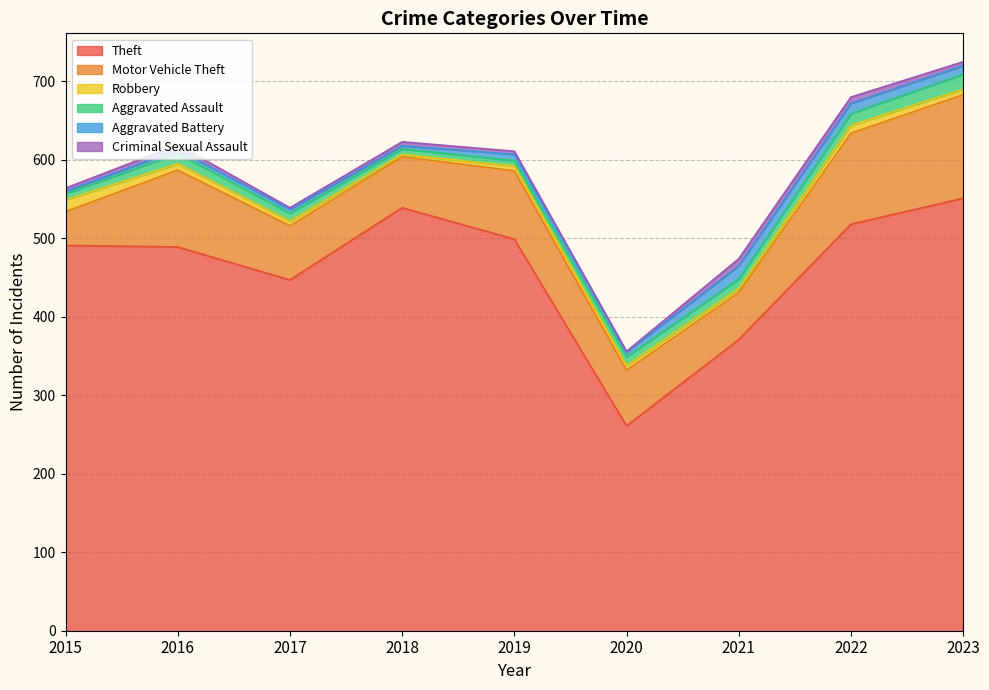

Where does the Aggravated Assault series first go above 11?

2016